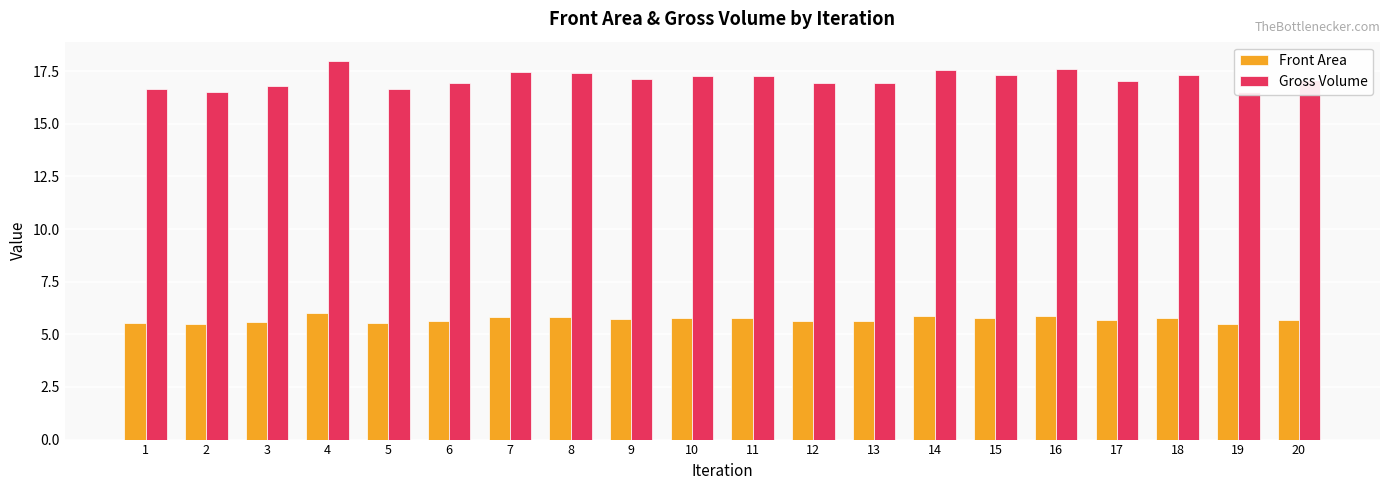

True or false: Front Area has a value of 1.9 at 9.

False